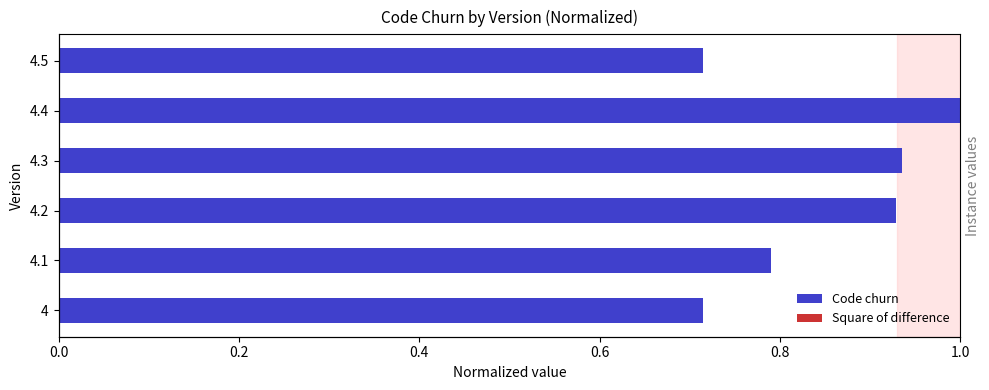

Rank the series at 4.1 from highest to lowest value.

Code churn, Square of difference